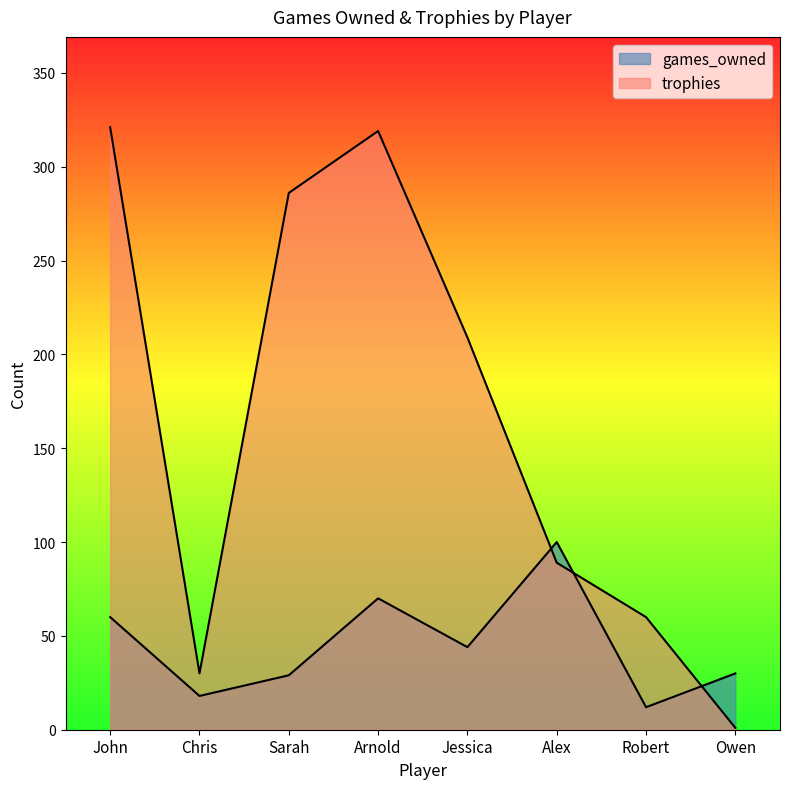

Between Alex and Owen, which series saw the biggest shift?

trophies